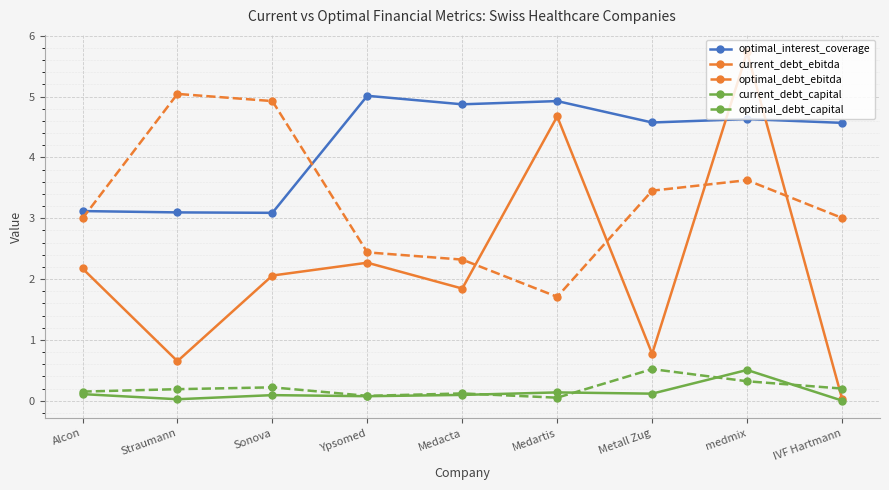

At which label does optimal_debt_capital reach its peak?

Metall Zug